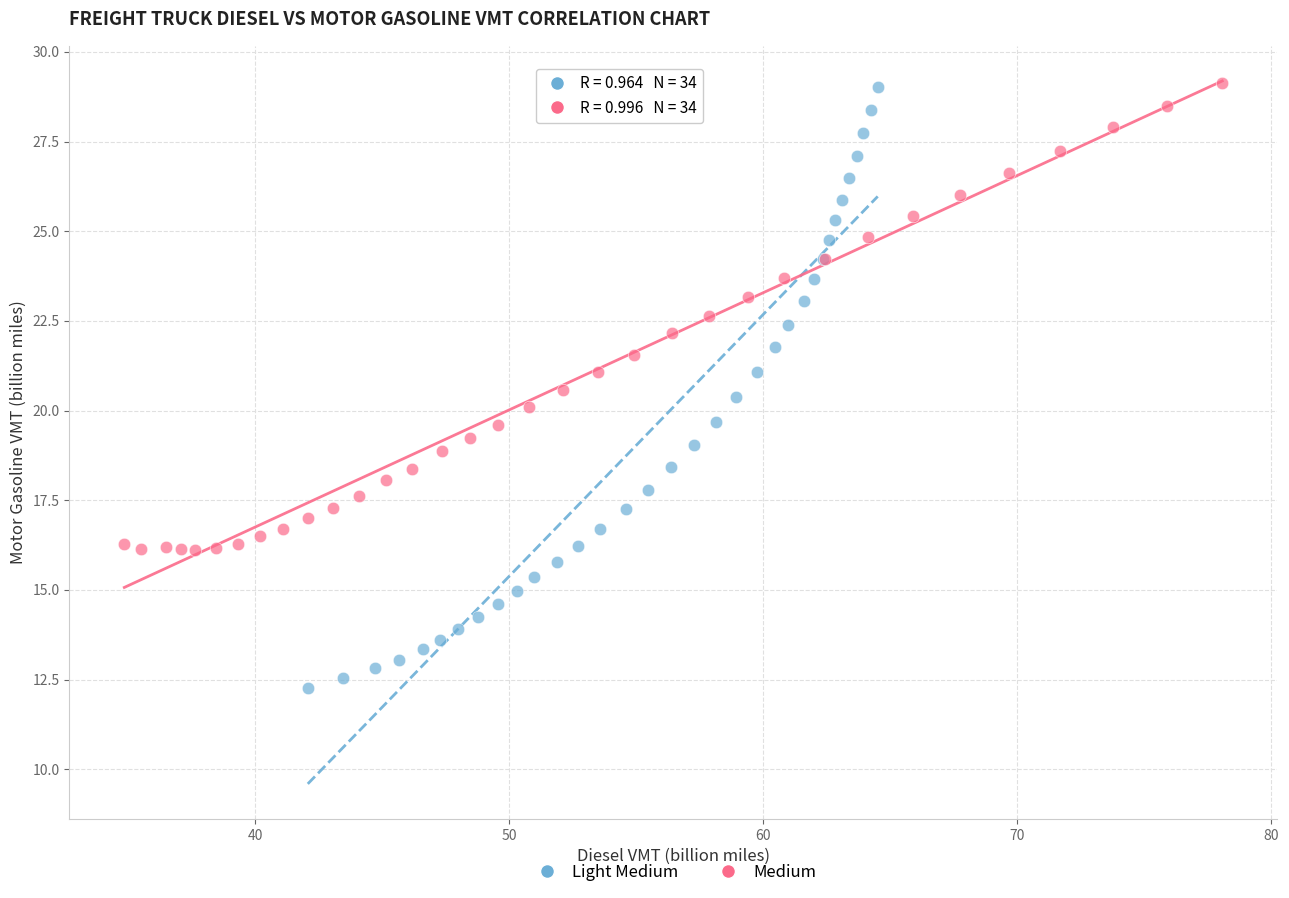

Which series reaches the minimum Y coordinate?

Light Medium